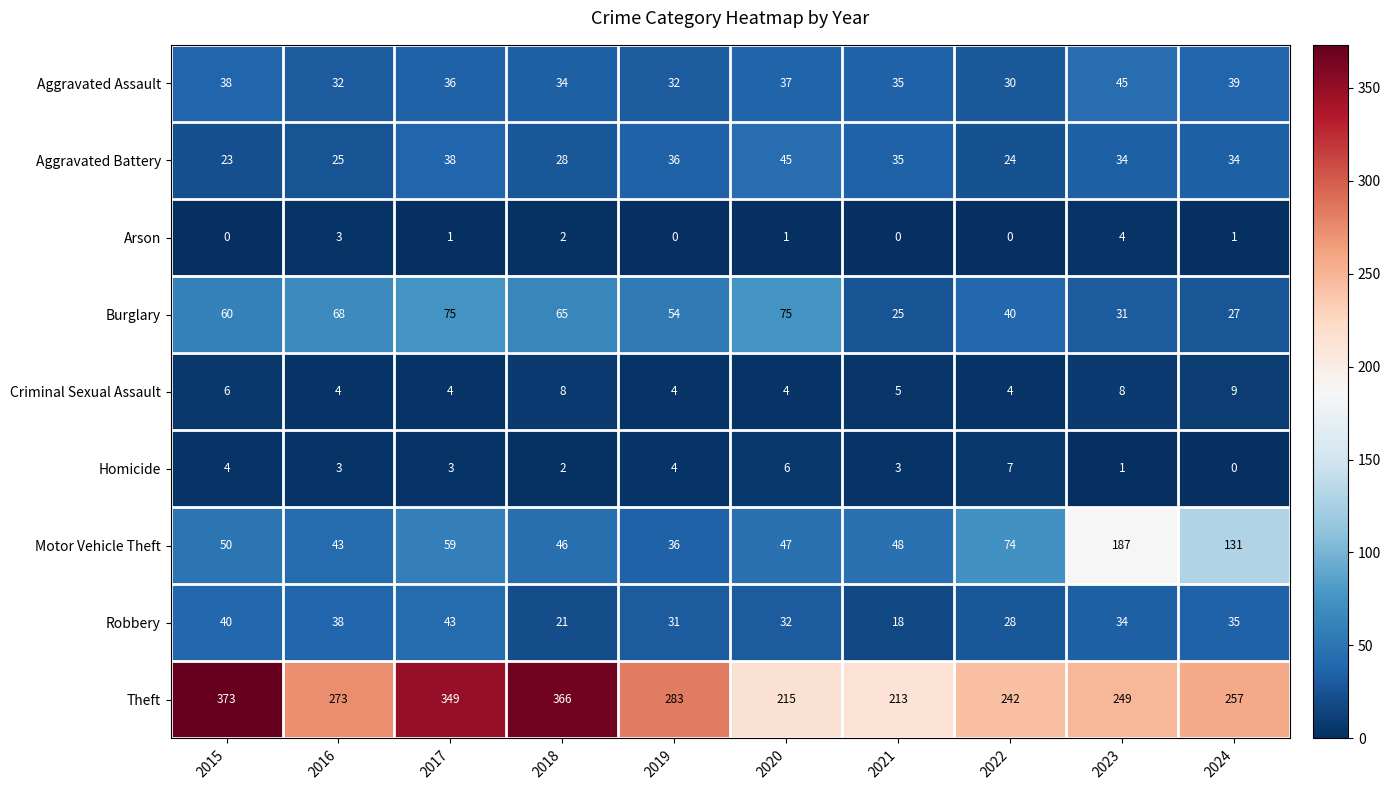

At which label is Theft closest to 293?

2019